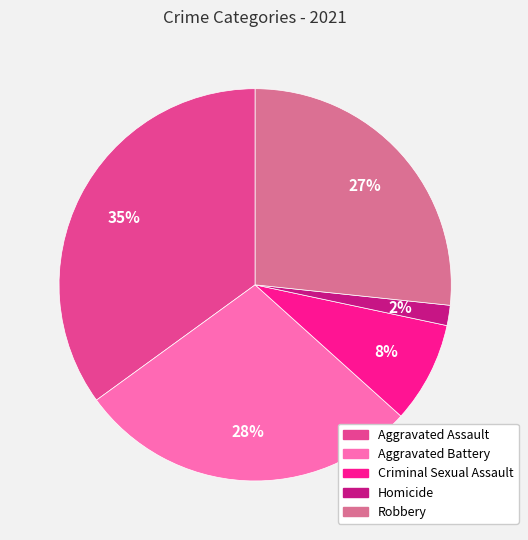

Is Robbery the majority of the pie?

No